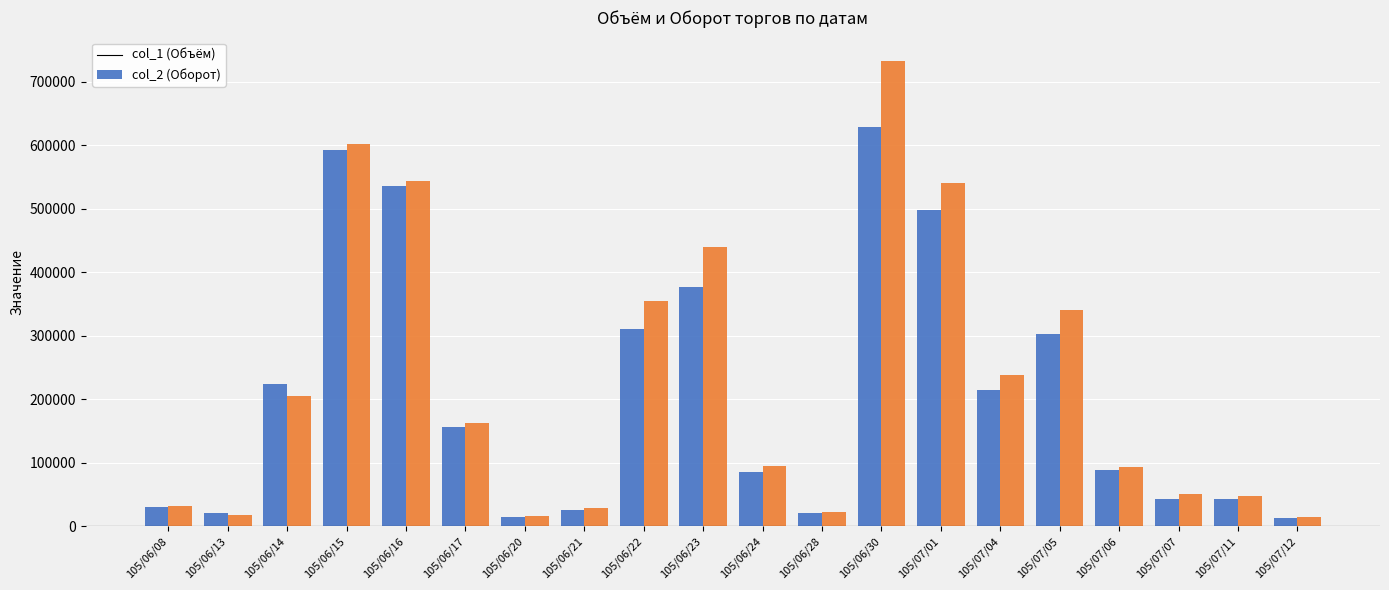

What is the approximate value of col_1 (Объём) at 105/06/15?

593000